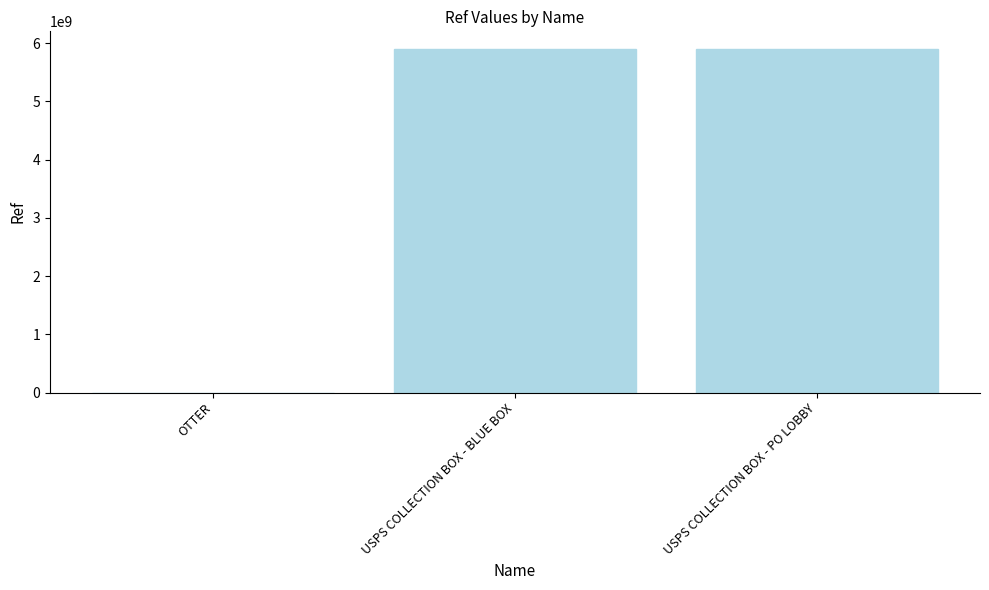

What is the approximate value at USPS COLLECTION BOX - BLUE BOX?

5906200000